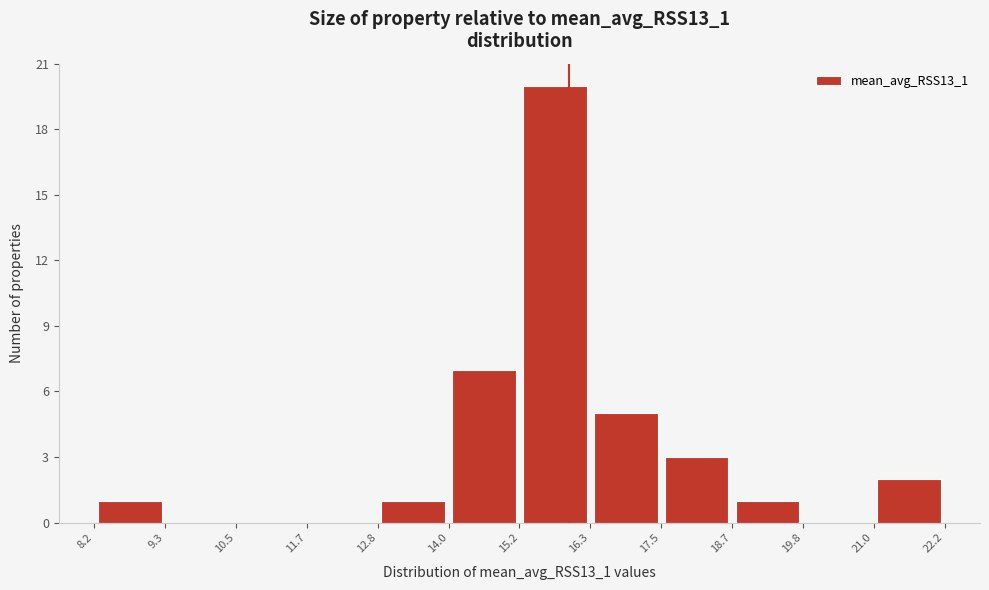

What is the height of the bar covering 16.3 to 17.5 on the x-axis? The values are not printed on the chart, so give them approximately, as read against the axis.

5